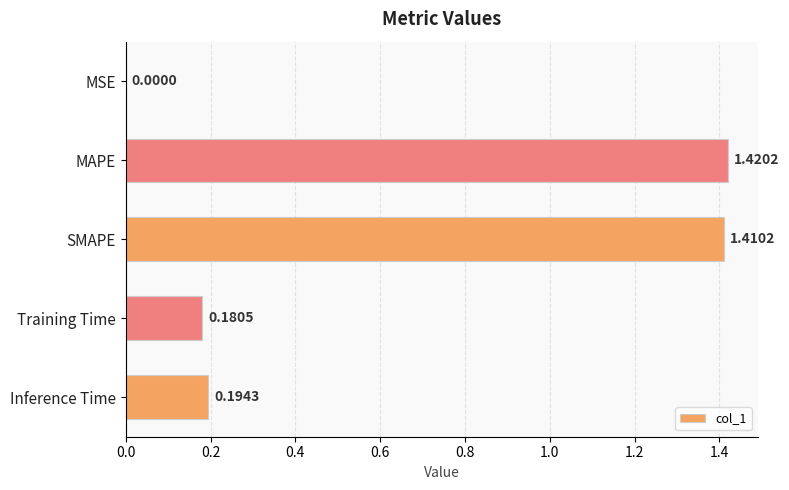

What is the change in value from SMAPE to Training Time?

-1.2